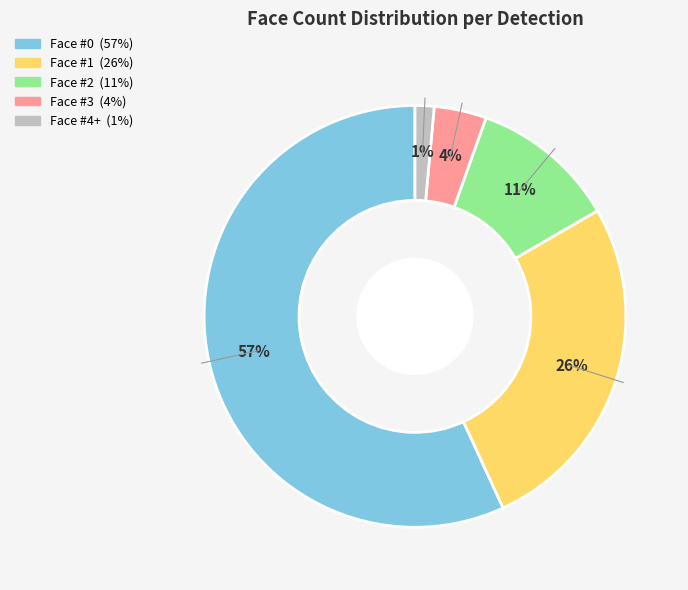

To the nearest percent, what is the average slice percentage?

20%